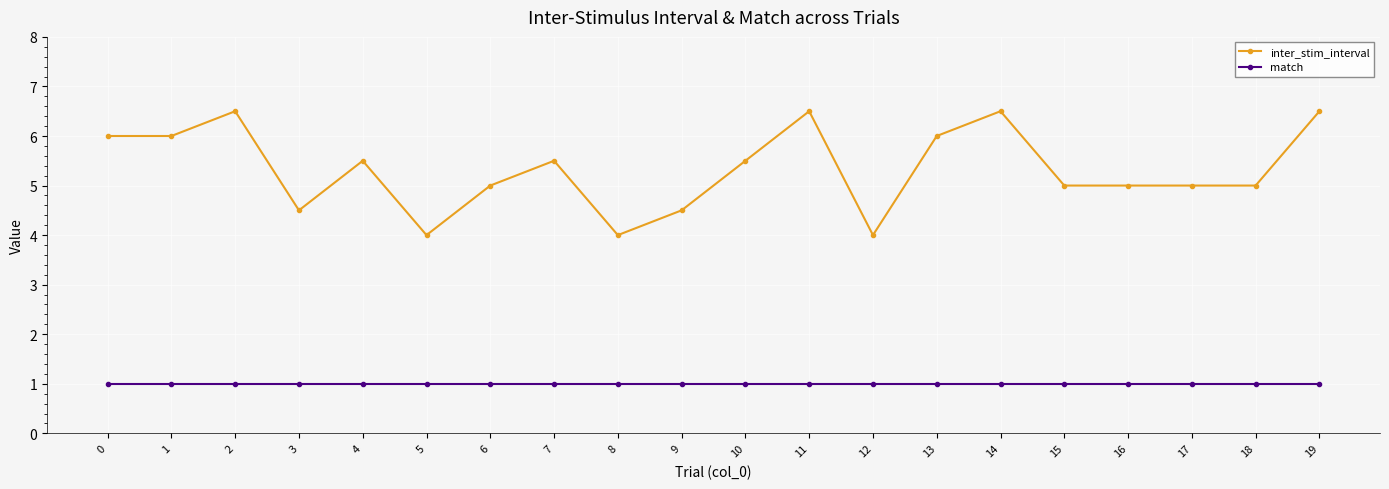

Which series has the widest spread of values?

inter_stim_interval